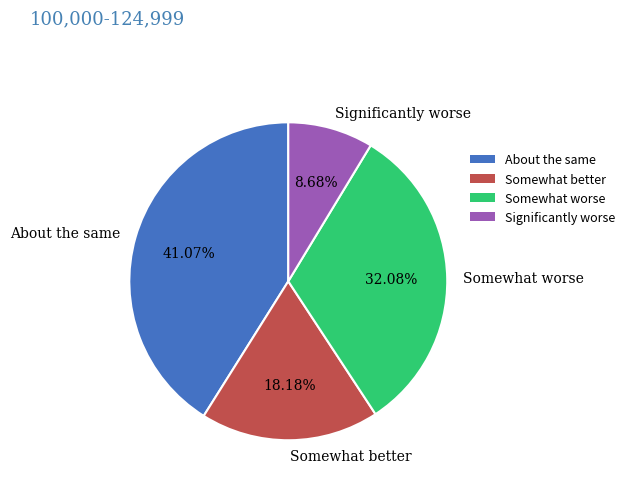

Which slice is the largest?

About the same